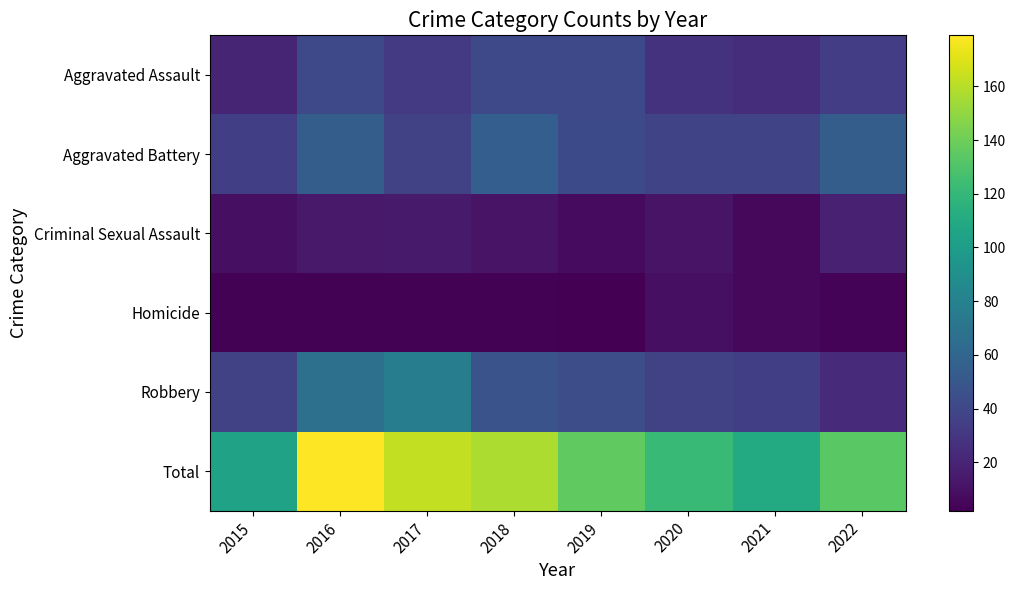

Which label corresponds to the smallest value in the chart?

2019